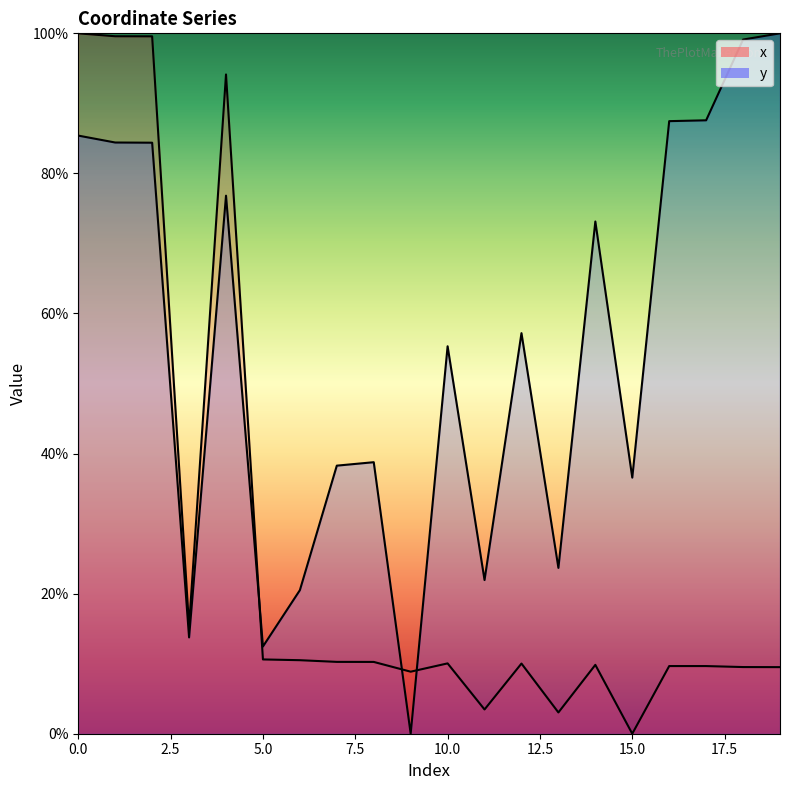

What is the total value across all series at 15?

36.6